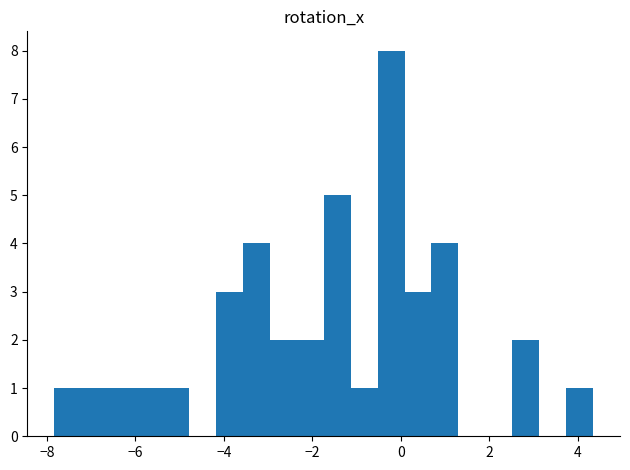

Around what value on the x-axis is the tallest bar? Give the approximate position of its centre, as read against the axis.

-0.2